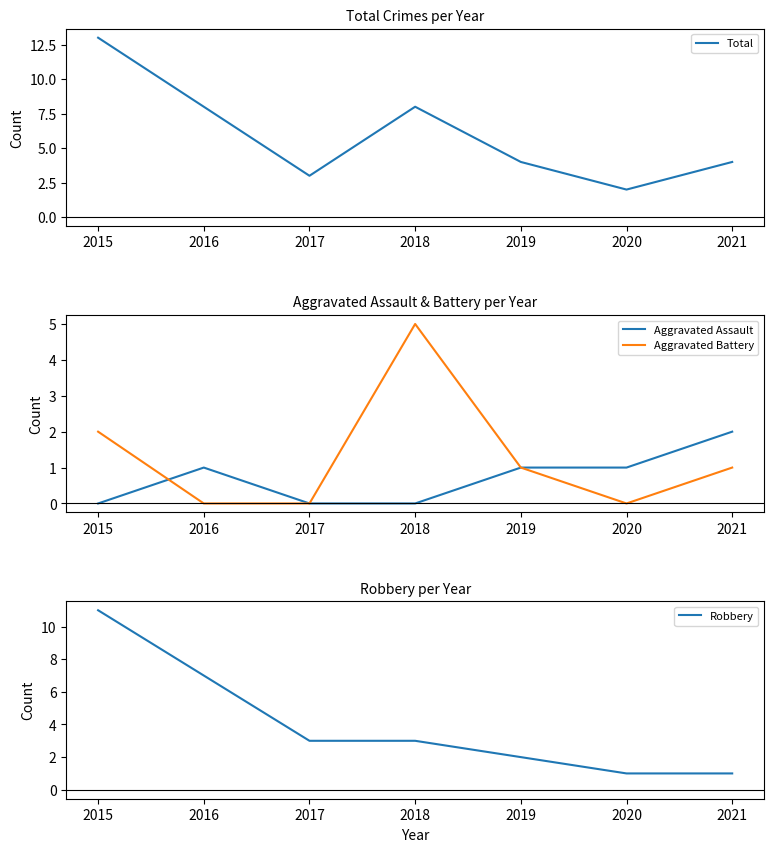

At which label does Total first exceed 4?

2015